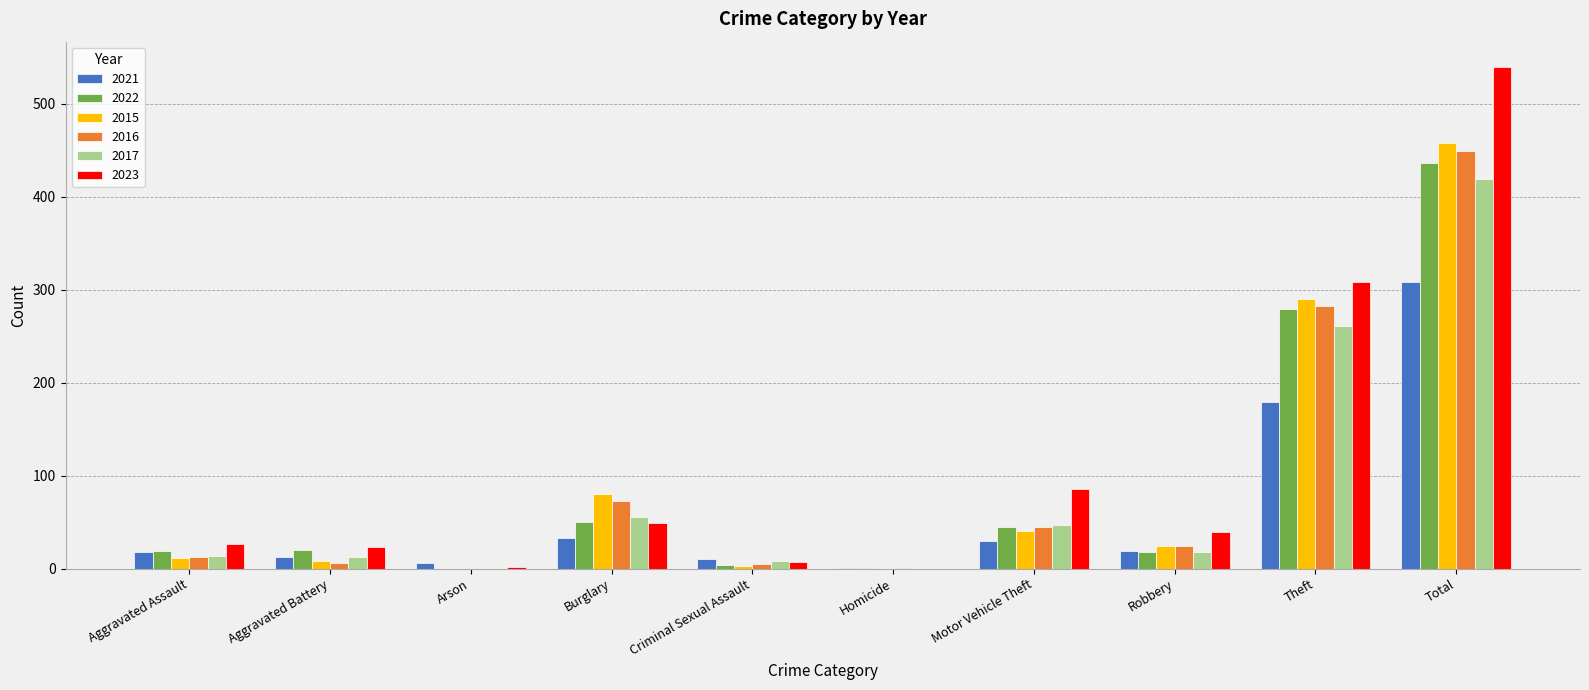

Which category has the highest value across all series?

Total